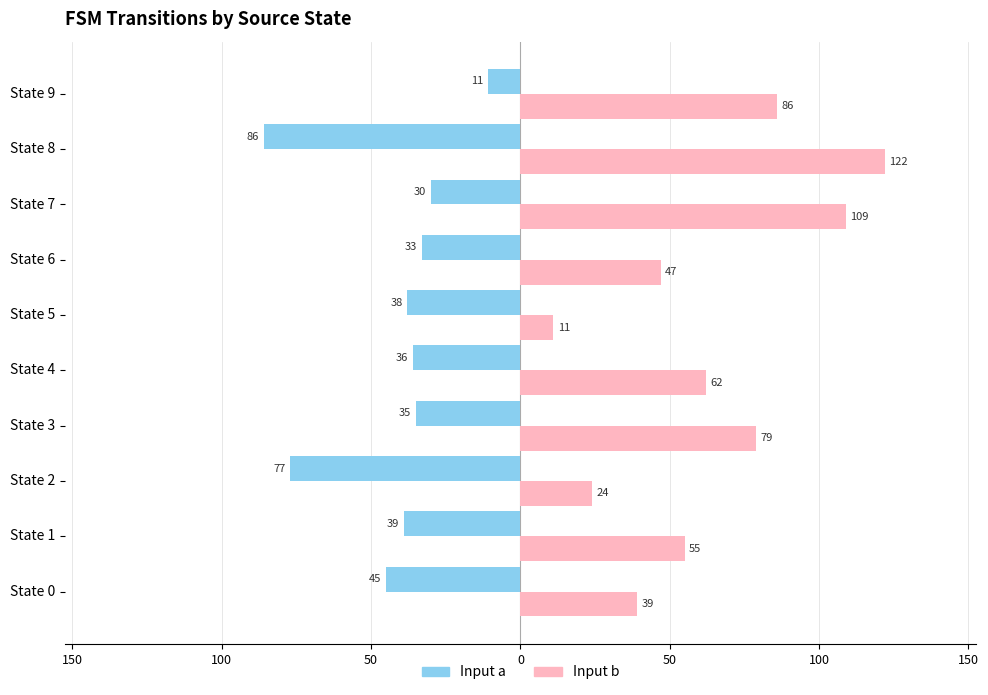

What is the label of the 1st bar from the right?

9